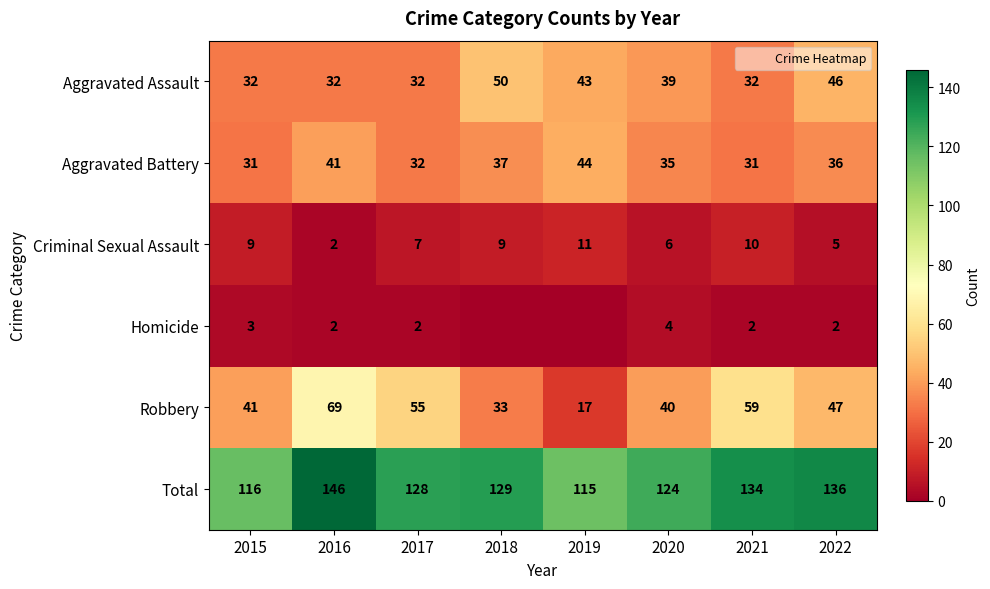

What is the difference between the maximum and minimum values in the Criminal Sexual Assault series?

9